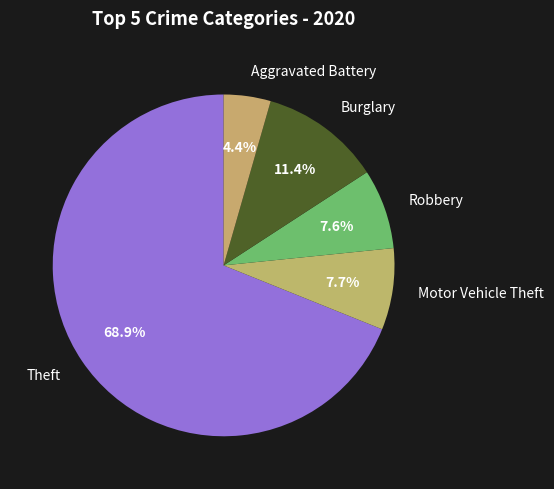

Which slice represents more than half of the pie?

Theft